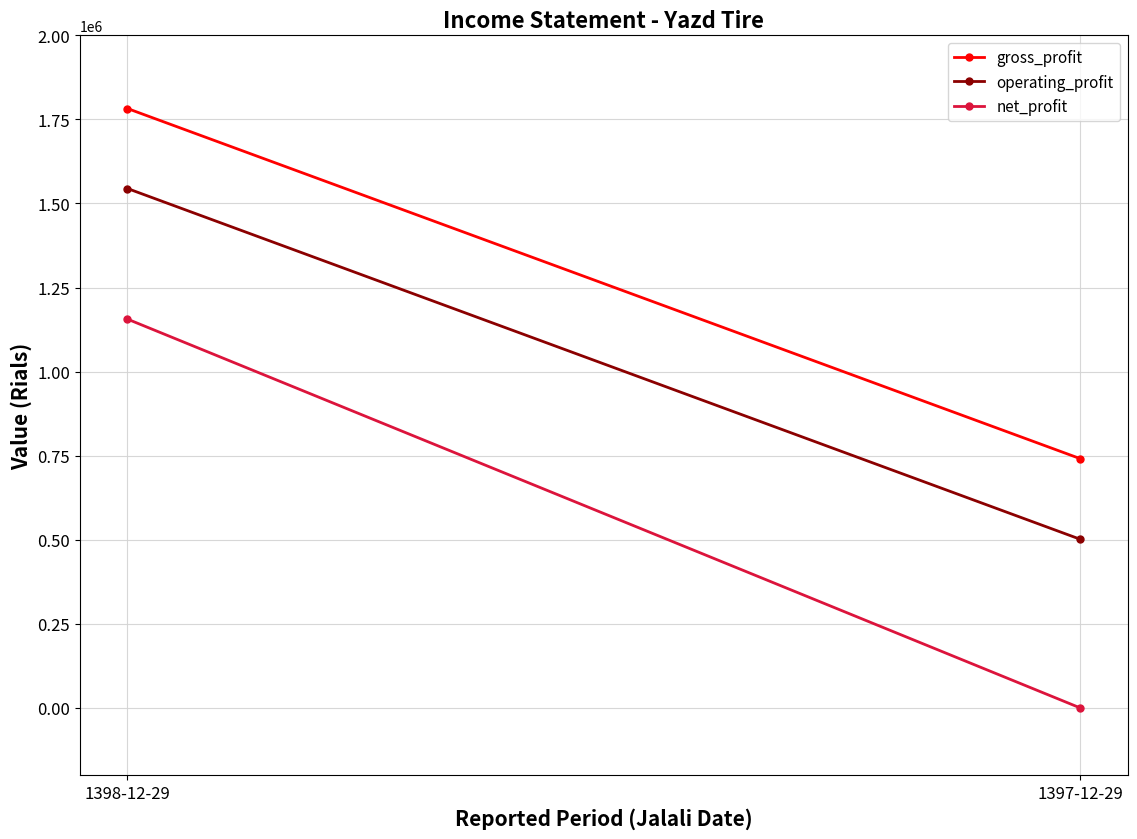

What is the sum of the net_profit values at 1397-12-29 and 1398-12-29?

1156065